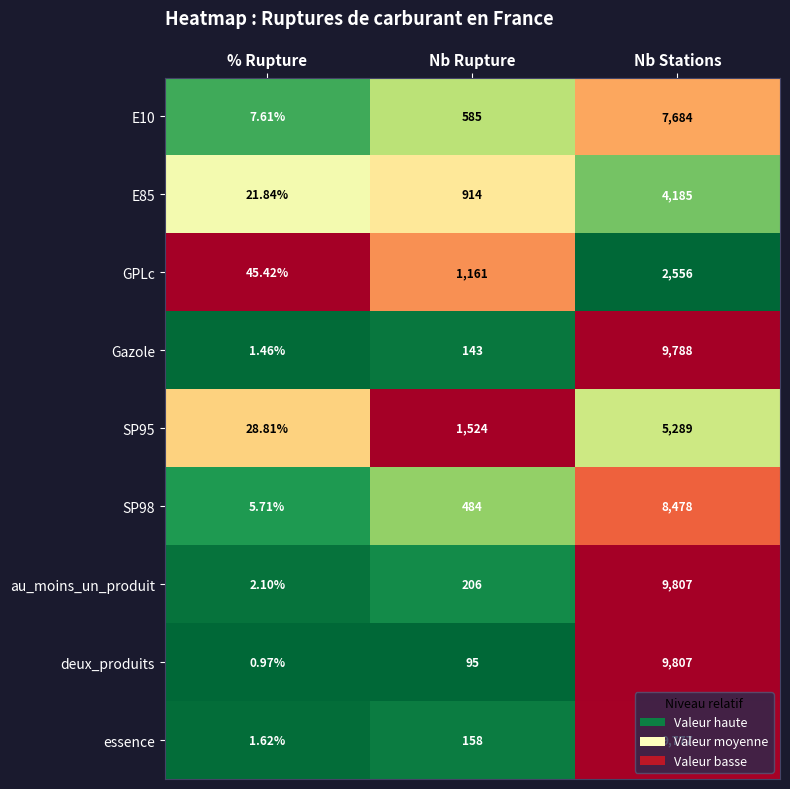

What is the total value across all series at Nb Rupture?

5270.0